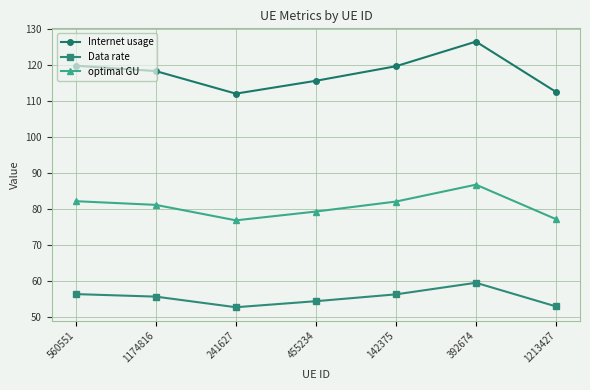

True or false: Data rate and Internet usage intersect in this chart.

False